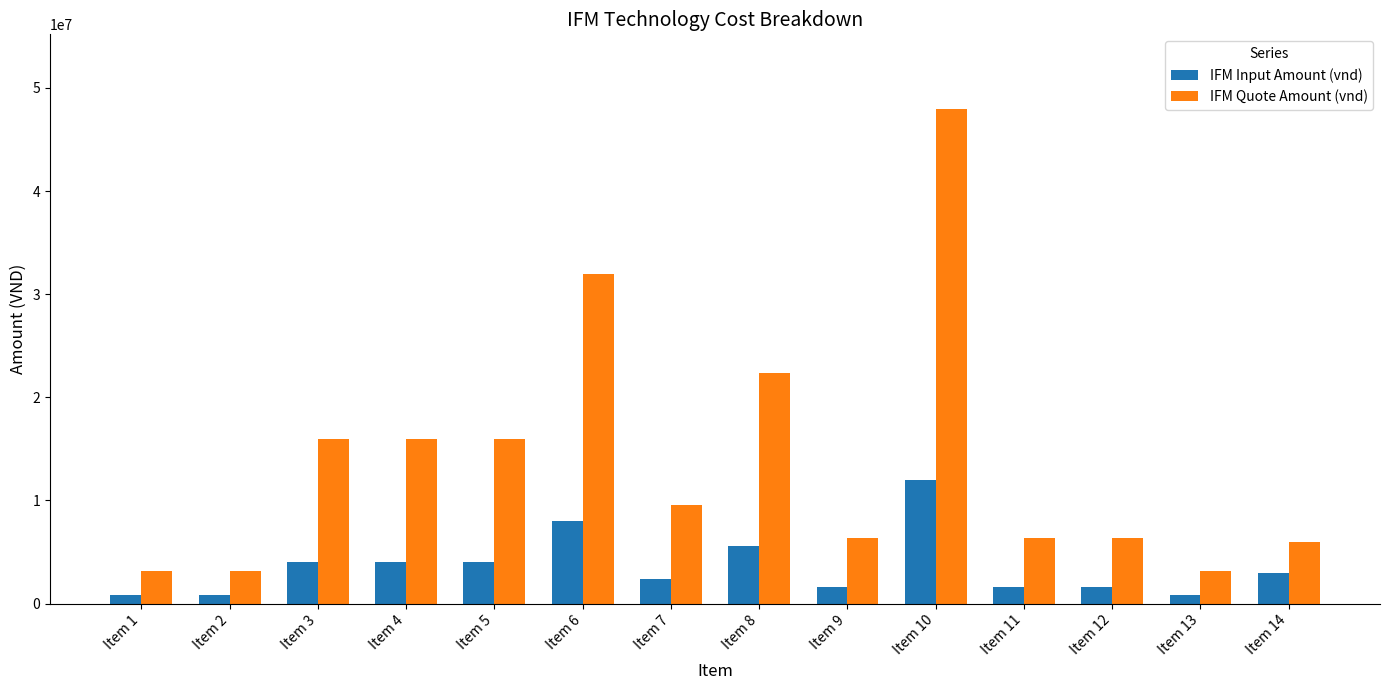

Which series has the widest spread of values?

IFM Quote Amount (vnd)